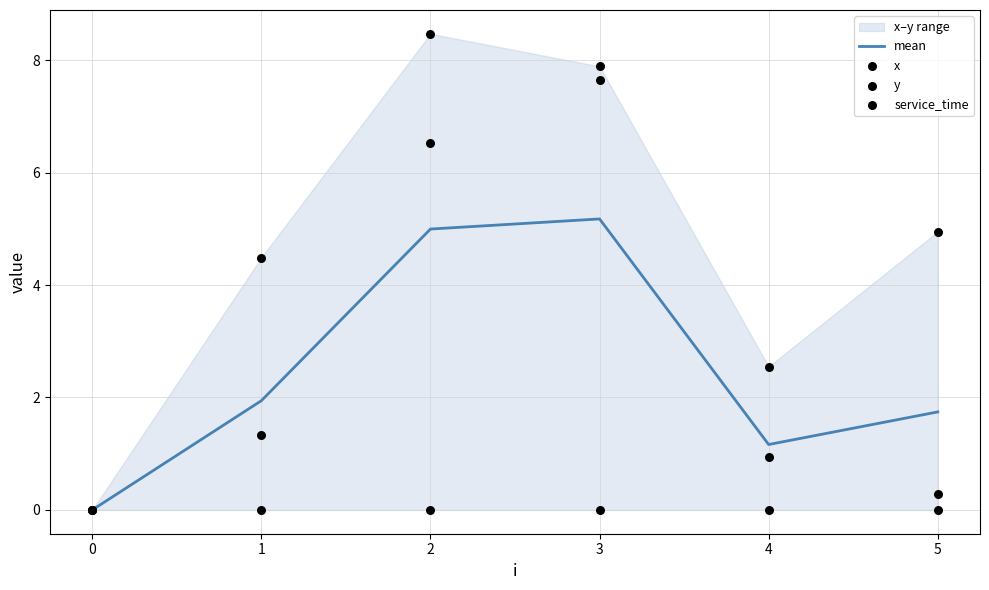

At how many categories does at least one series exceed 7?

2